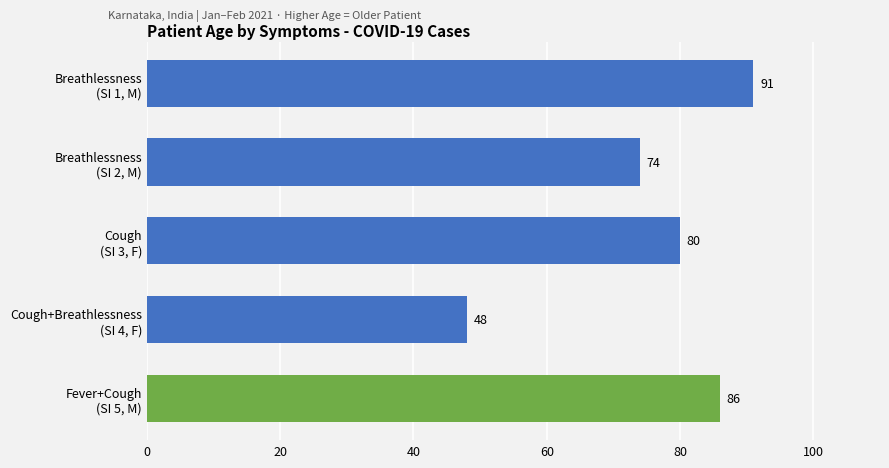

What is the maximum value shown in the chart?

91